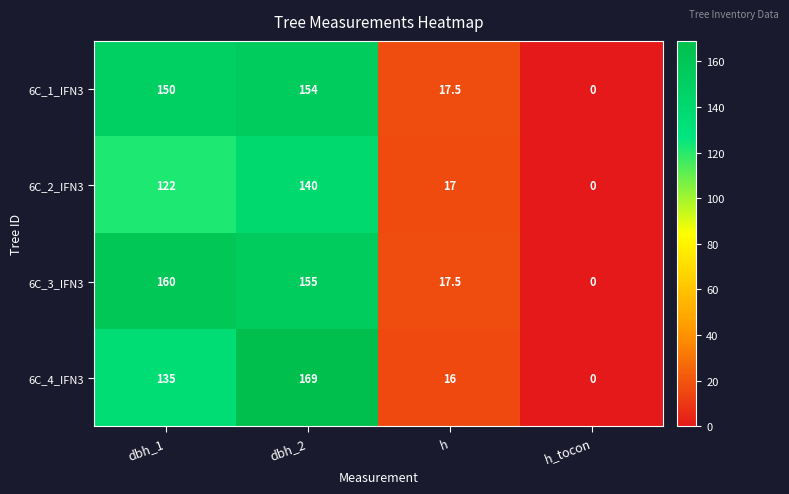

At which category is the sum across all series the highest?

dbh_2